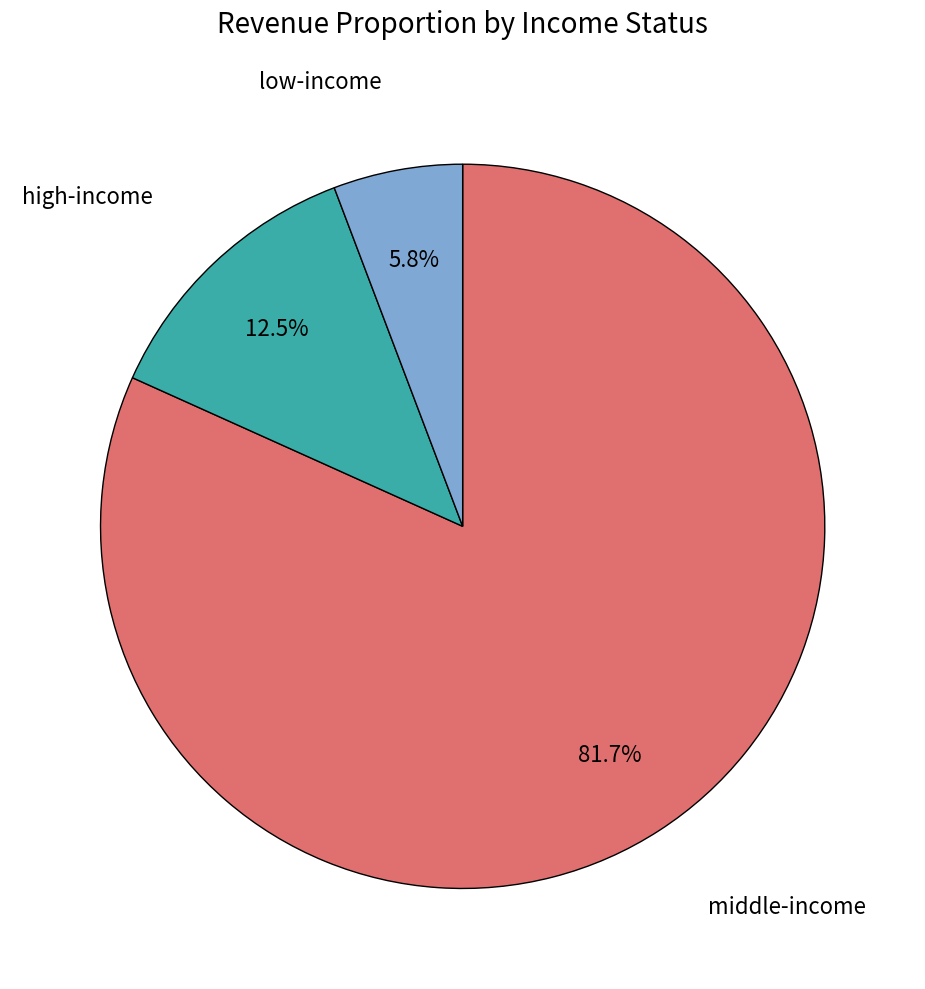

Is there any slice that represents more than half of the pie?

Yes